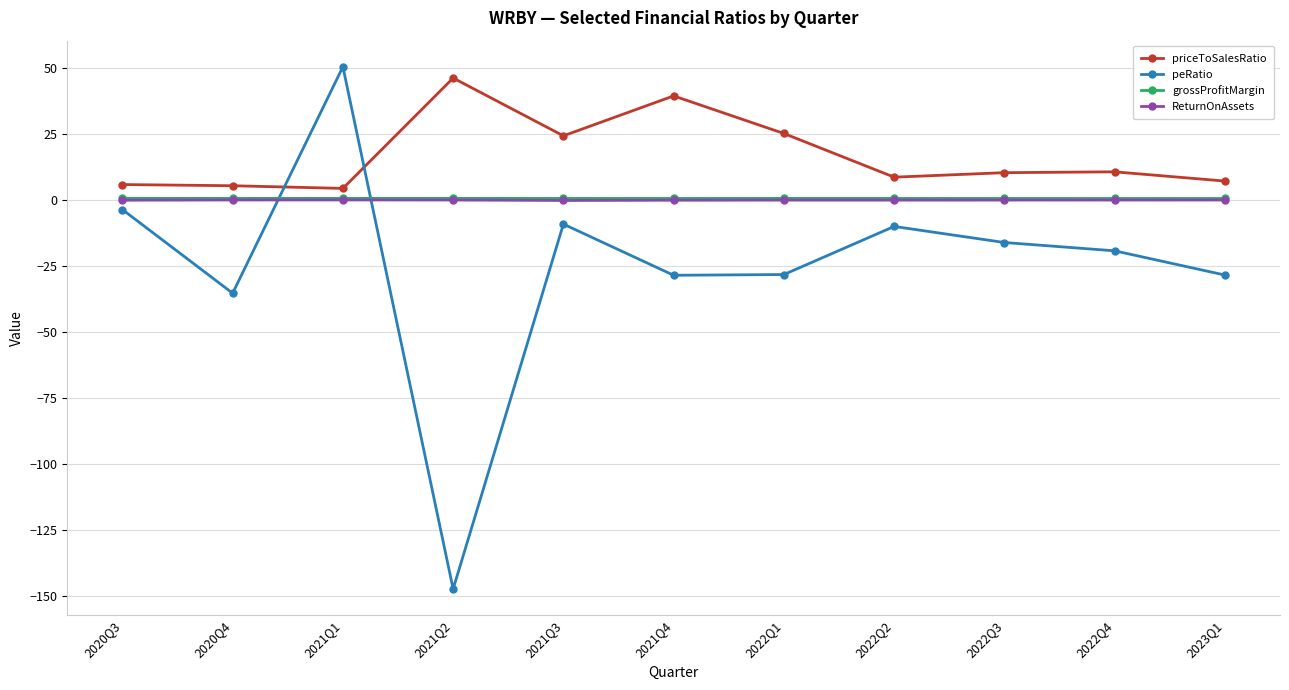

Where is the first local maximum for peRatio?

2021Q1